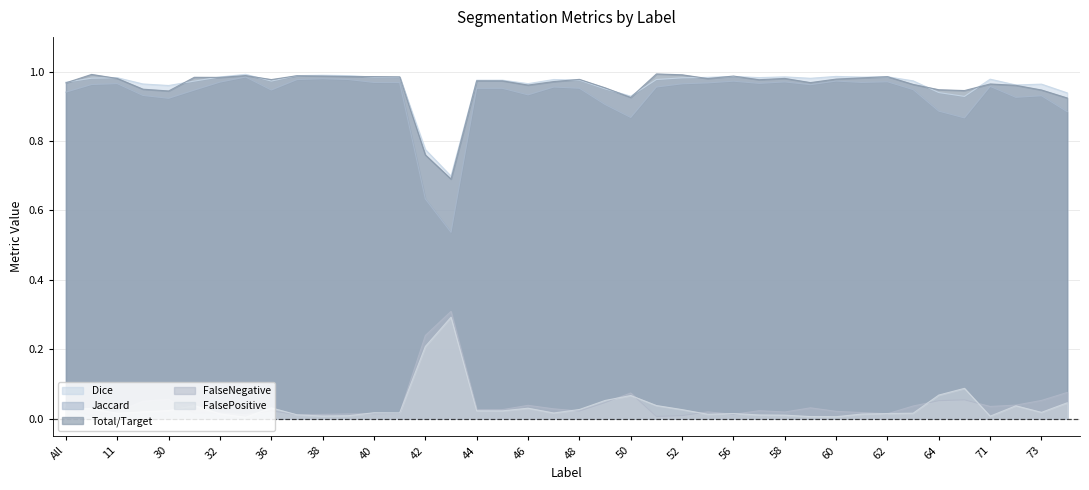

Which category has the highest value across all series?

51